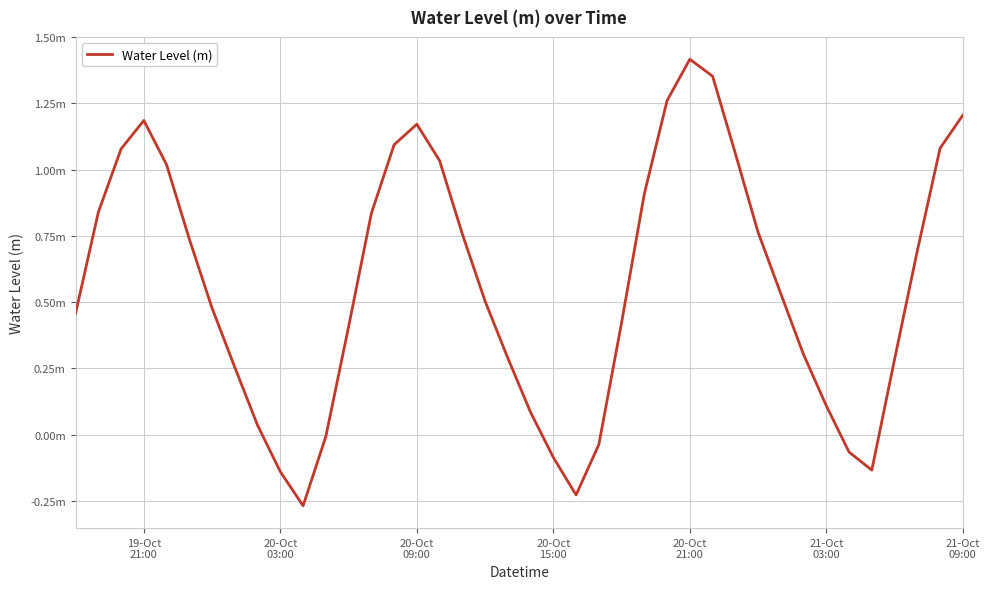

Reading right to left, list all the values displayed in this chart.

1.2	1.1	0.7	0.3	-0.1	-0.1	0.1	0.3	0.5	0.8	1.1	1.4	1.4	1.3	0.9	0.4	-0.0	-0.2	-0.1	0.1	0.3	0.5	0.8	1.0	1.2	1.1	0.8	0.4	-0.0	-0.3	-0.1	0.0	0.3	0.5	0.7	1.0	1.2	1.1	0.8	0.5